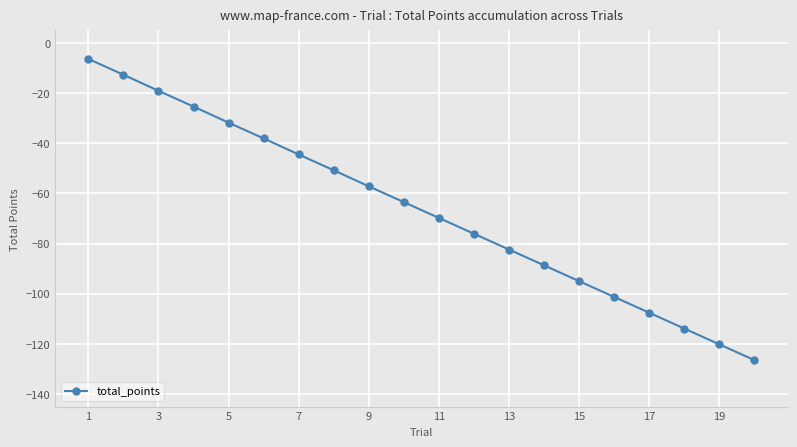

Reading left to right, list all the values displayed in this chart.

-6.4	-12.7	-19.1	-25.4	-31.8	-38.1	-44.5	-50.8	-57.2	-63.5	-69.8	-76.1	-82.4	-88.7	-95.0	-101.3	-107.6	-113.9	-120.2	-126.5